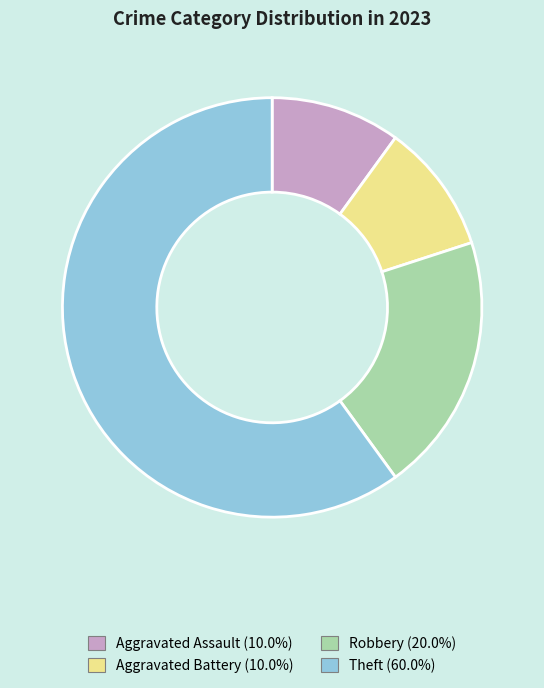

Which category has the biggest portion of the pie?

Theft